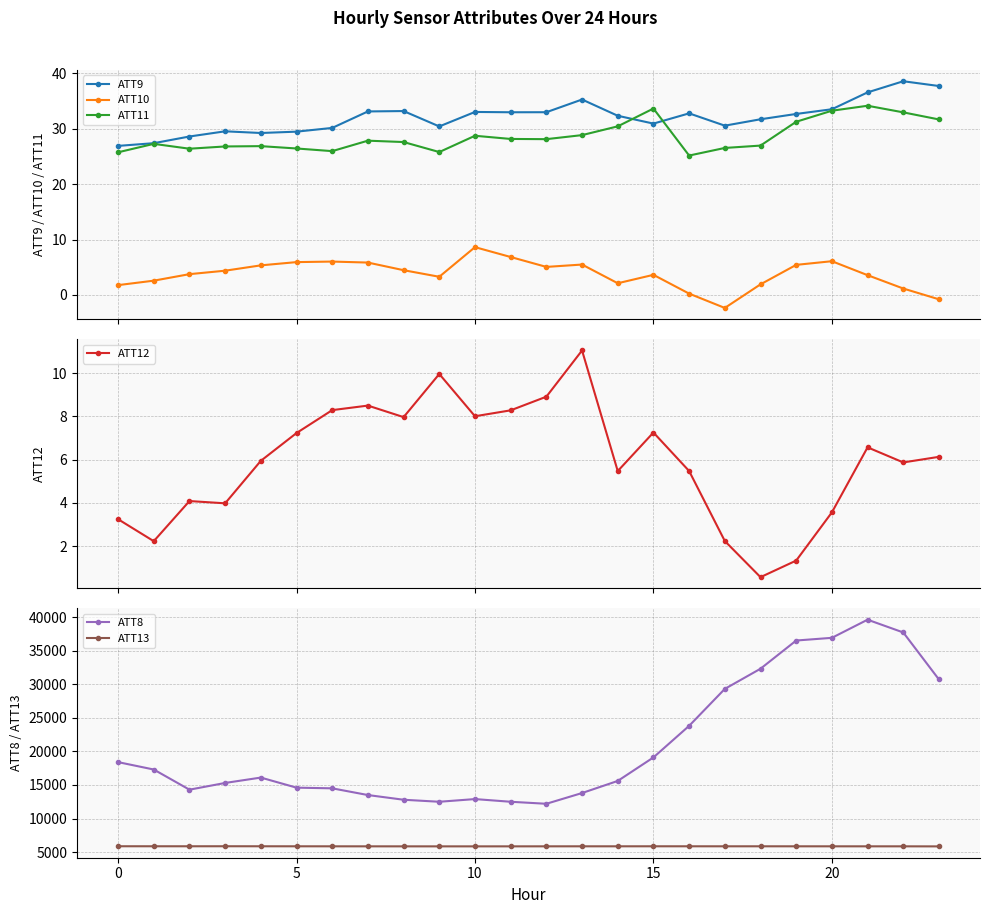

Reading left to right, what are all the values shown in this chart?

ATT9: 26.9	27.4	28.6	29.5	29.2	29.4	30.1	33.1	33.2	30.4	33.0	32.9	32.9	35.2	32.3	30.9	32.7	30.5	31.7	32.6	33.5	36.5	38.5	37.7
ATT10: 1.8	2.6	3.8	4.4	5.3	5.9	6.0	5.8	4.5	3.3	8.6	6.8	5.1	5.5	2.1	3.6	0.2	-2.3	1.9	5.4	6.1	3.6	1.2	-0.8
ATT11: 25.7	27.2	26.4	26.8	26.8	26.4	25.9	27.8	27.6	25.8	28.7	28.1	28.1	28.8	30.4	33.6	25.1	26.5	26.9	31.2	33.2	34.1	32.9	31.6
ATT12: 3.2	2.2	4.1	4.0	5.9	7.2	8.3	8.5	8.0	10.0	8.0	8.3	8.9	11.0	5.5	7.3	5.5	2.2	0.6	1.3	3.6	6.6	5.9	6.1
ATT8: 18400.0	17300.0	14300.0	15300.0	16100.0	14600.0	14500.0	13500.0	12800.0	12500.0	12900.0	12500.0	12200.0	13800.0	15600.0	19100.0	23800.0	29300.0	32300.0	36500.0	36900.0	39600.0	37700.0	30700.0
ATT13: 5878.1	5875.6	5874.5	5879.0	5874.7	5871.3	5868.6	5865.4	5863.4	5861.5	5861.9	5863.3	5866.5	5869.4	5869.5	5872.8	5871.8	5870.0	5871.5	5869.3	5867.8	5866.4	5866.0	5858.1